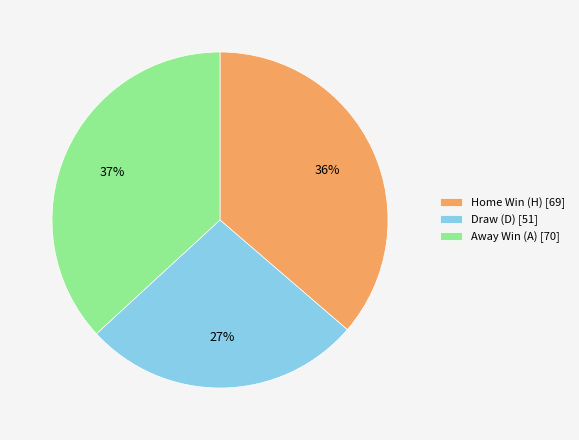

Rank the categories by value from highest to lowest.

Away Win (A) [70], Home Win (H) [69], Draw (D) [51]